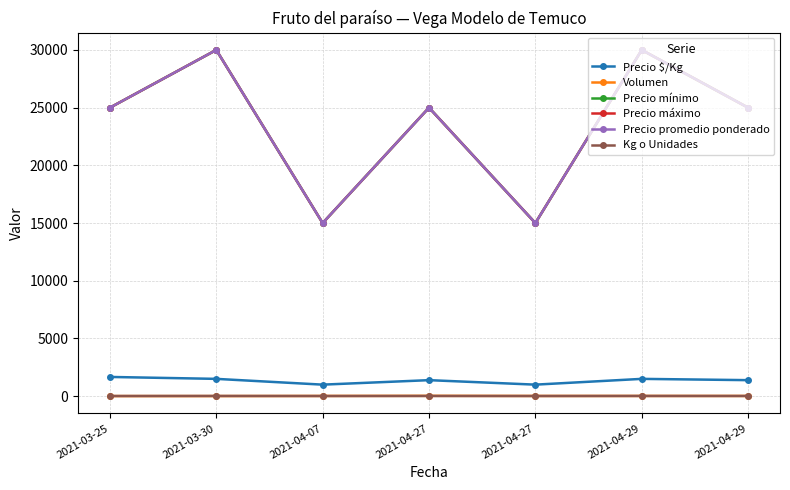

Which label corresponds to the smallest value in the chart?

2021-03-25